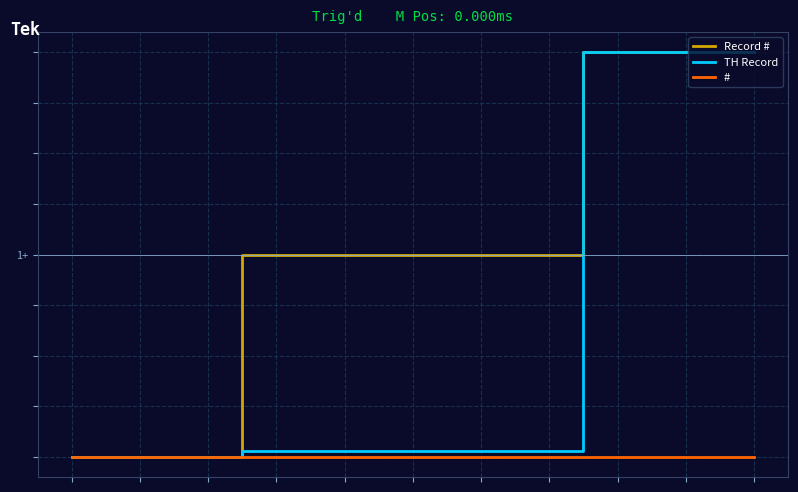

What are all the series names shown in the legend?

Record #, TH Record, #